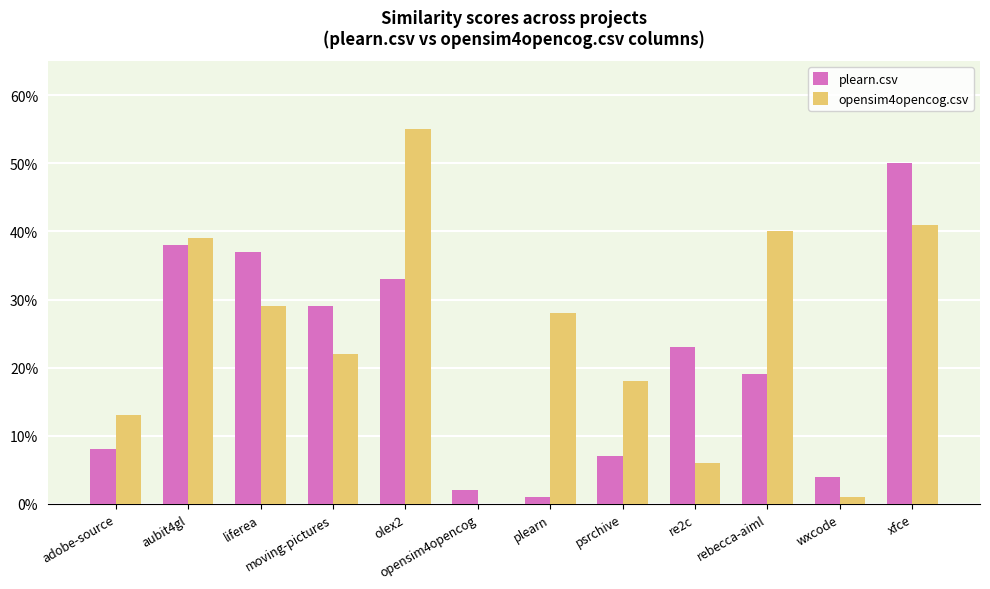

Between liferea and wxcode, which series saw the biggest shift?

plearn.csv